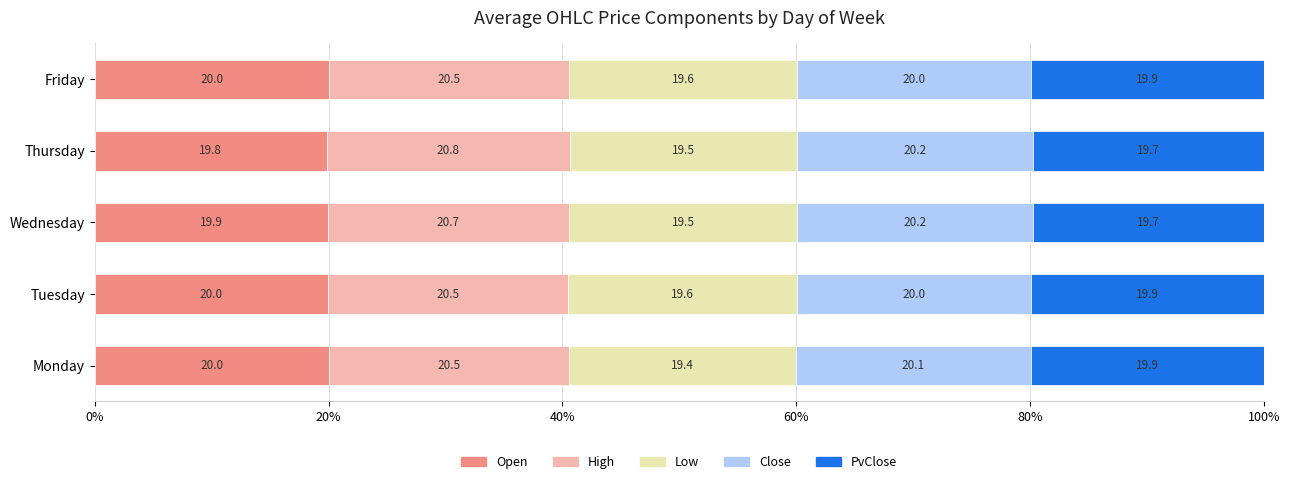

What is the maximum value for Open?

20.0